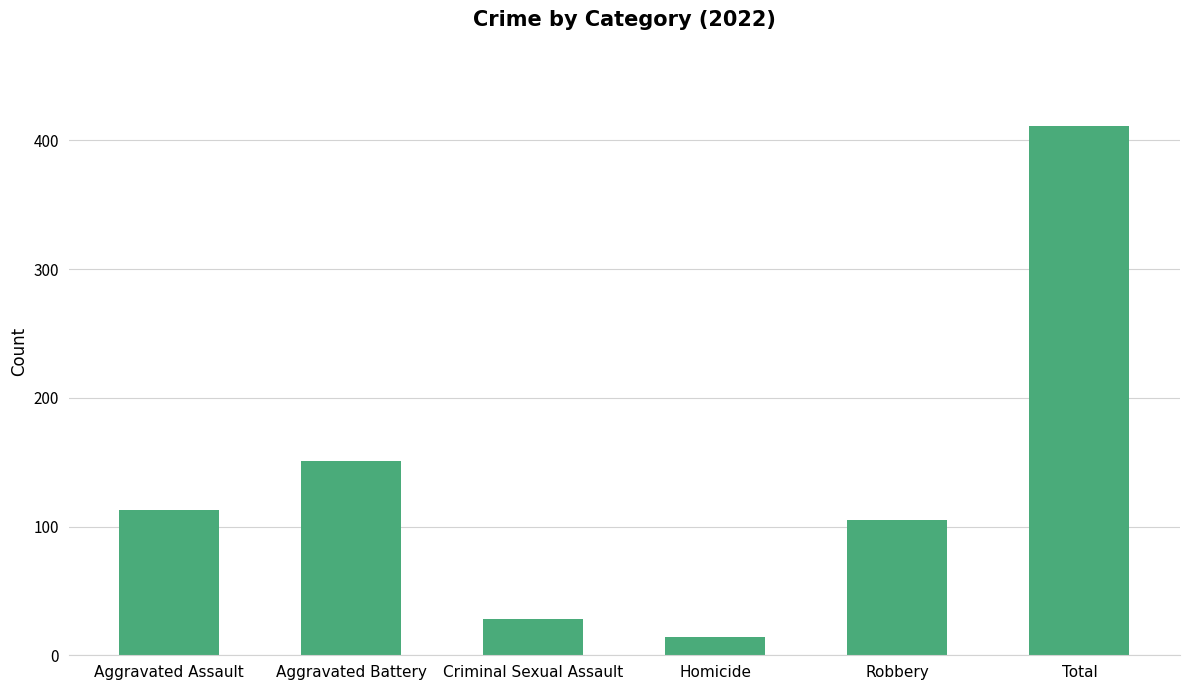

Reading left to right, extract all data points from this chart.

Aggravated Assault=113	Aggravated Battery=151	Criminal Sexual Assault=28	Homicide=14	Robbery=105	Total=411